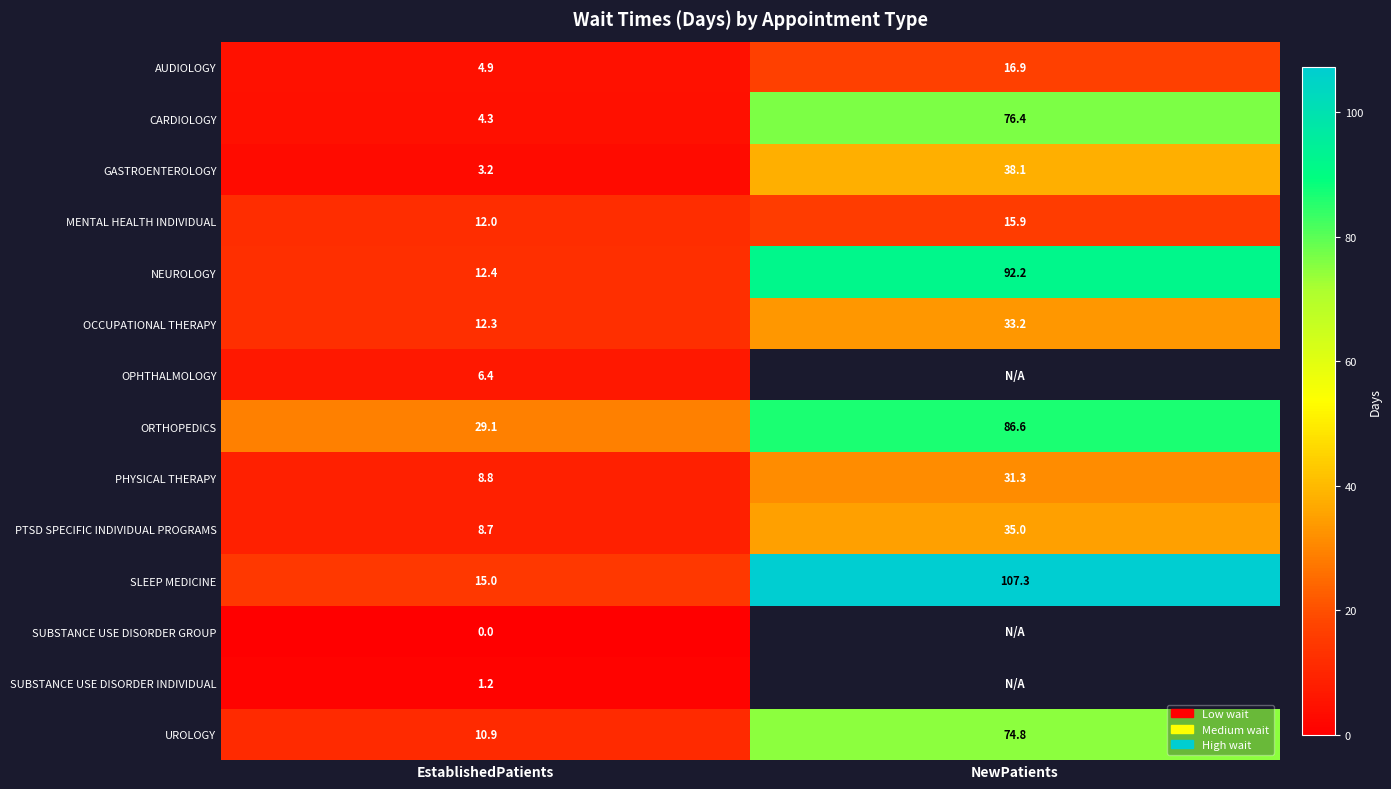

What is the difference between the ORTHOPEDICS values at NewPatients and EstablishedPatients?

57.5